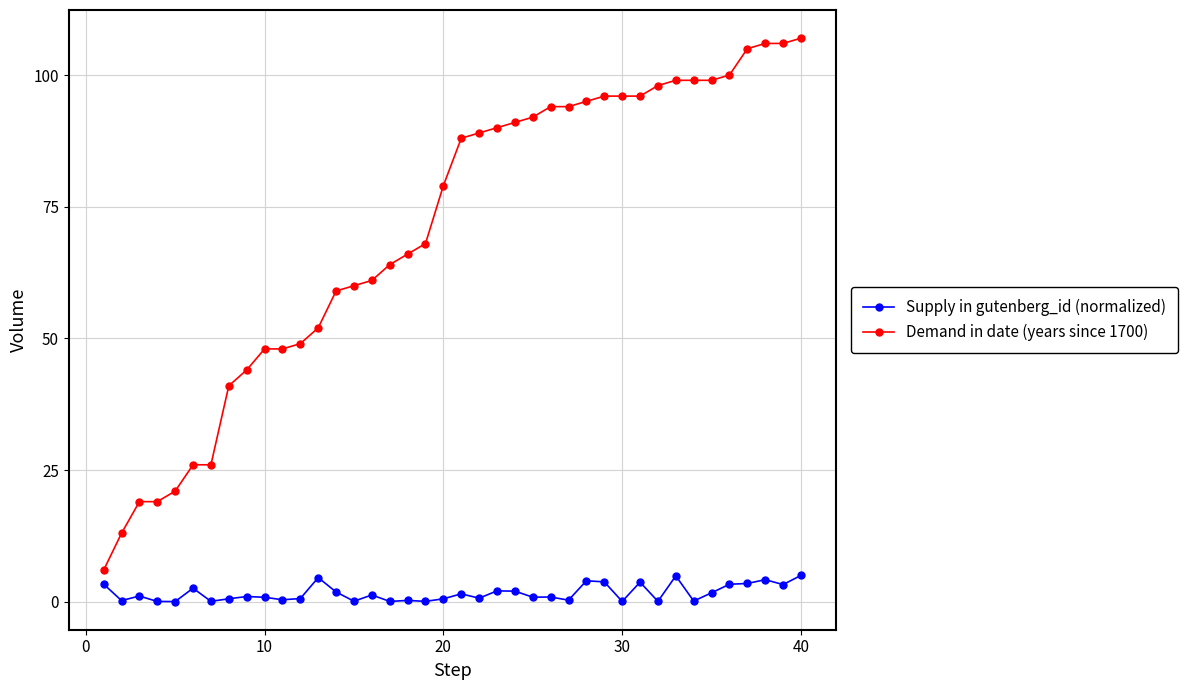

Which series has the largest range (max minus min)?

Demand in date (years since 1700)